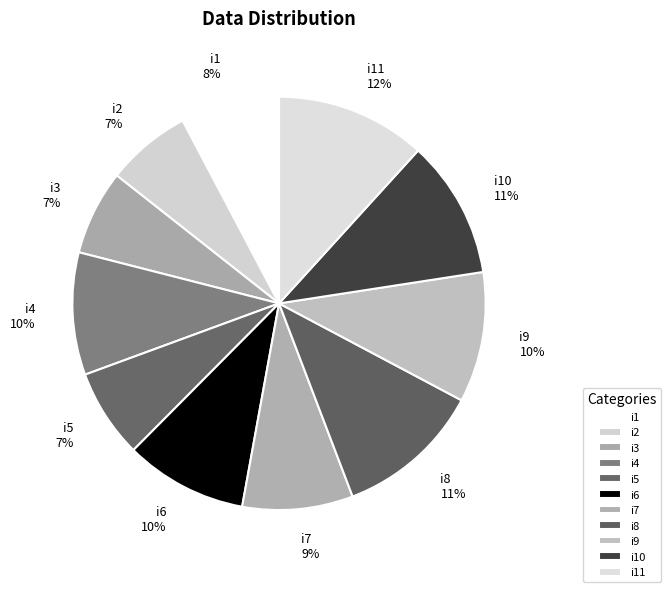

Does i1 represent more than half of the total?

No